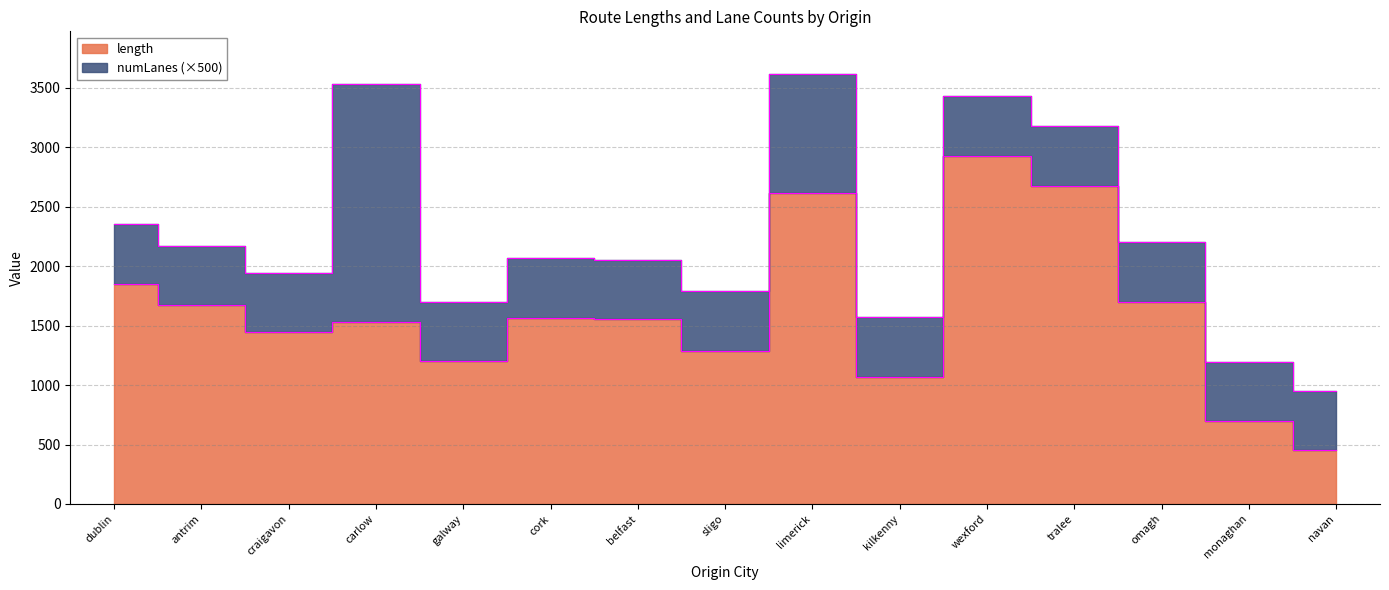

What is the difference between the values at dublin and kilkenny?

782.9